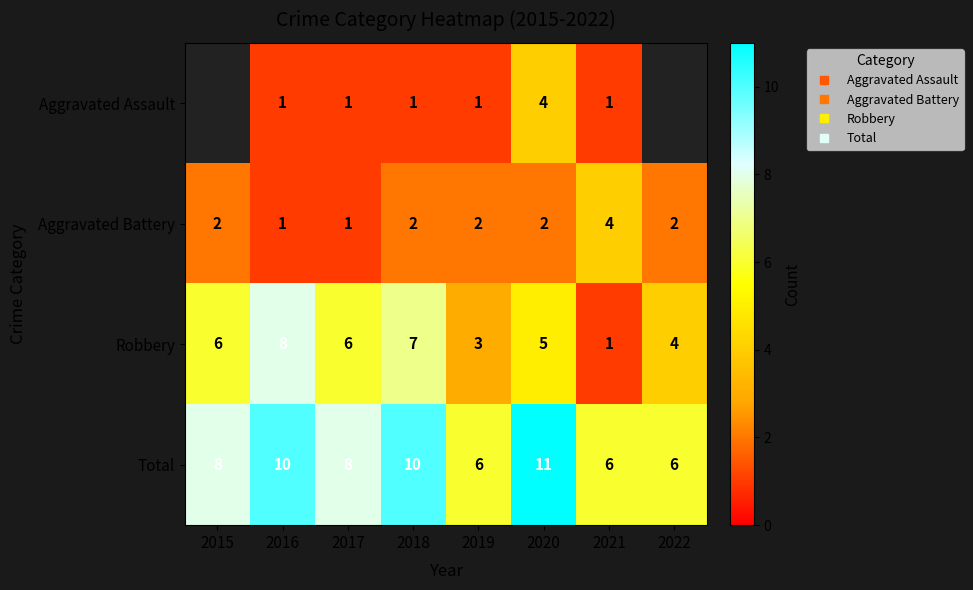

How many data points does each series have?

8